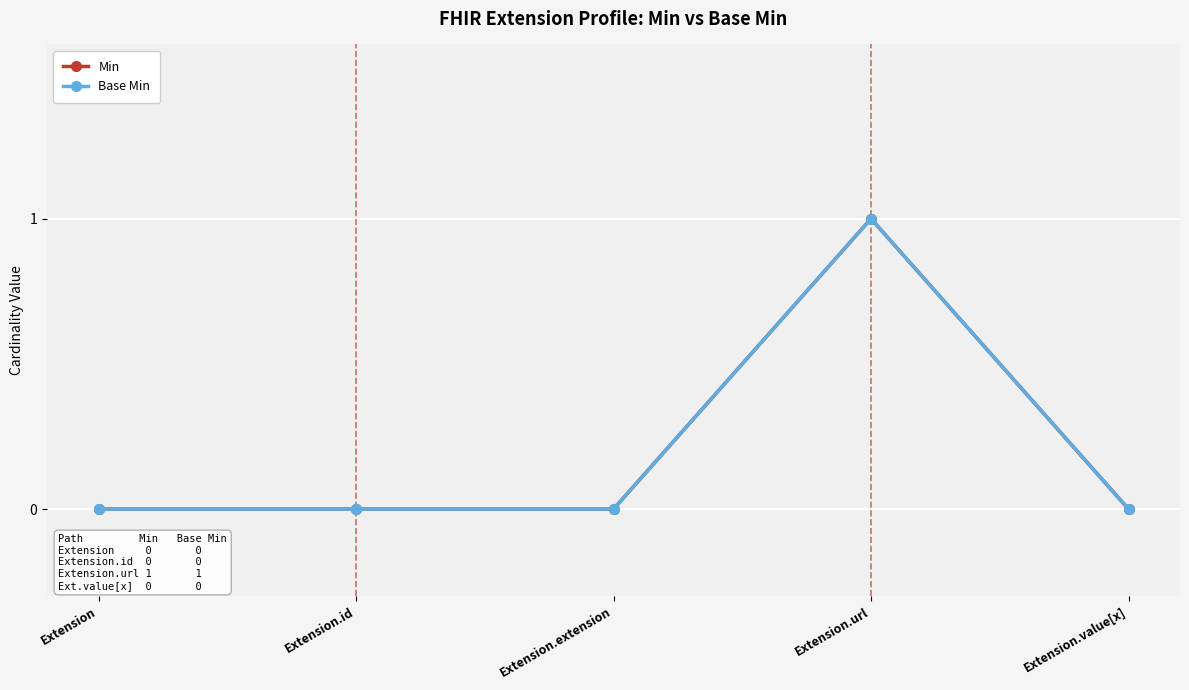

How many values in Min are above zero?

1